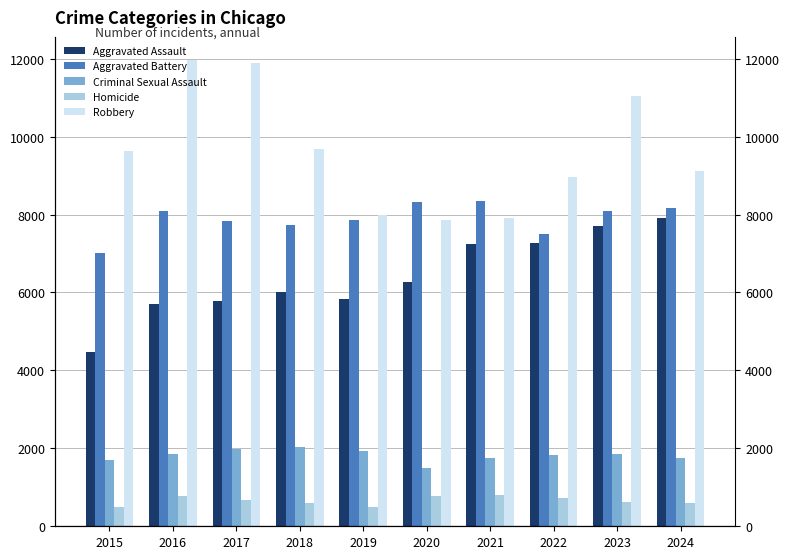

What is the difference between the highest and lowest values at 2023?

10424